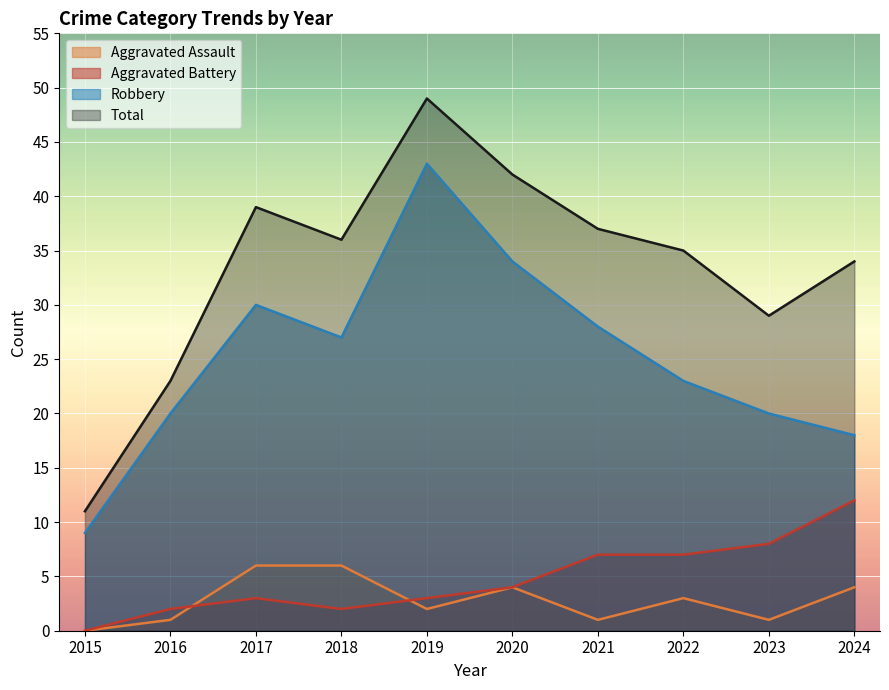

What is the difference between the second highest and minimum values in the Robbery series?

25